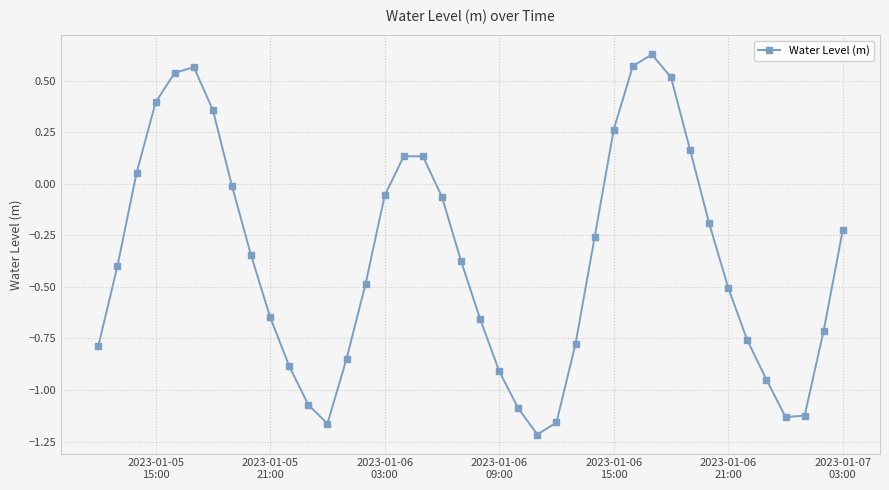

What is the difference between the second highest and minimum values?

1.8